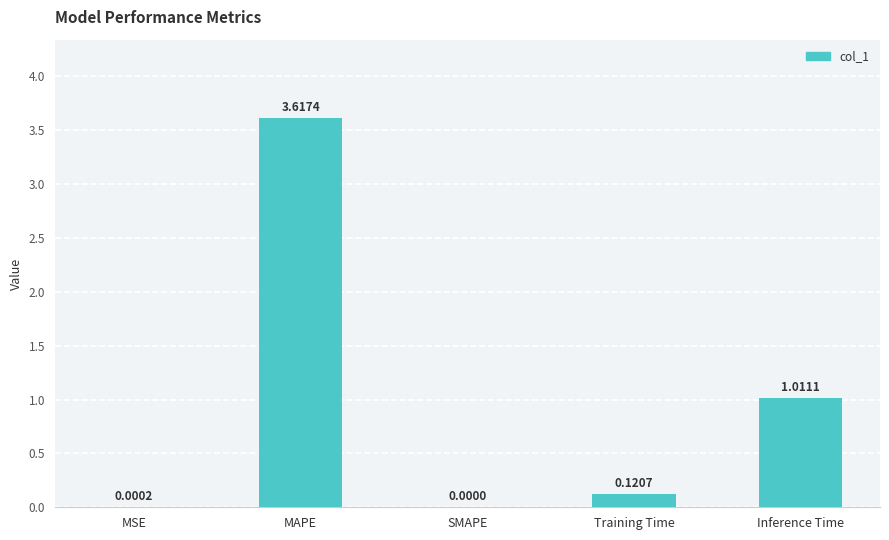

Which category has the highest value across all series?

MAPE